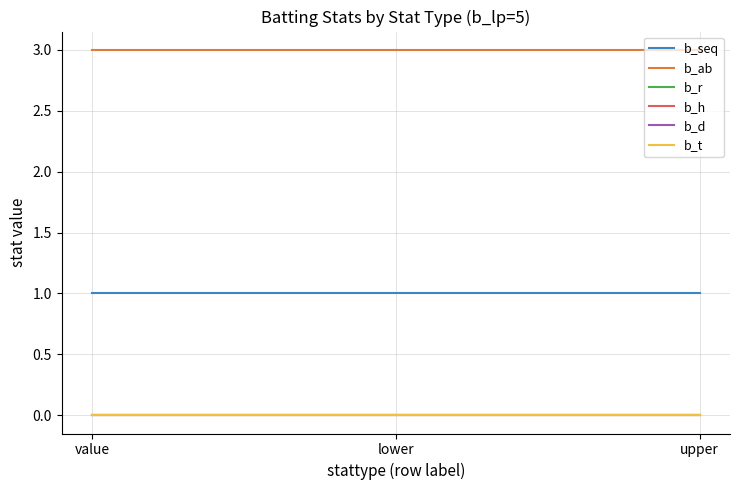

Reading left to right, what are all the values shown in this chart?

b_seq: value=1	lower=1	upper=1
b_ab: value=3	lower=3	upper=3
b_r: value=0	lower=0	upper=0
b_h: value=0	lower=0	upper=0
b_d: value=0	lower=0	upper=0
b_t: value=0	lower=0	upper=0